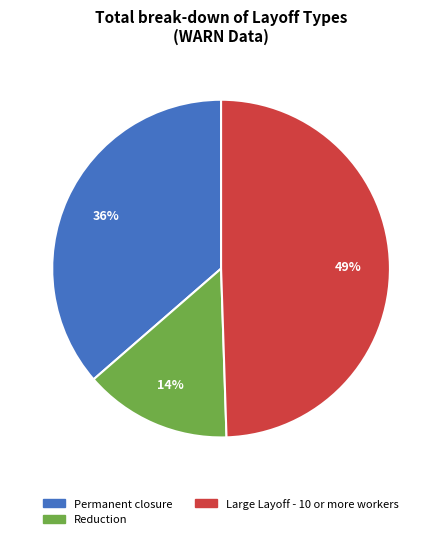

What percentage is the Reduction slice, to the nearest percent?

14%